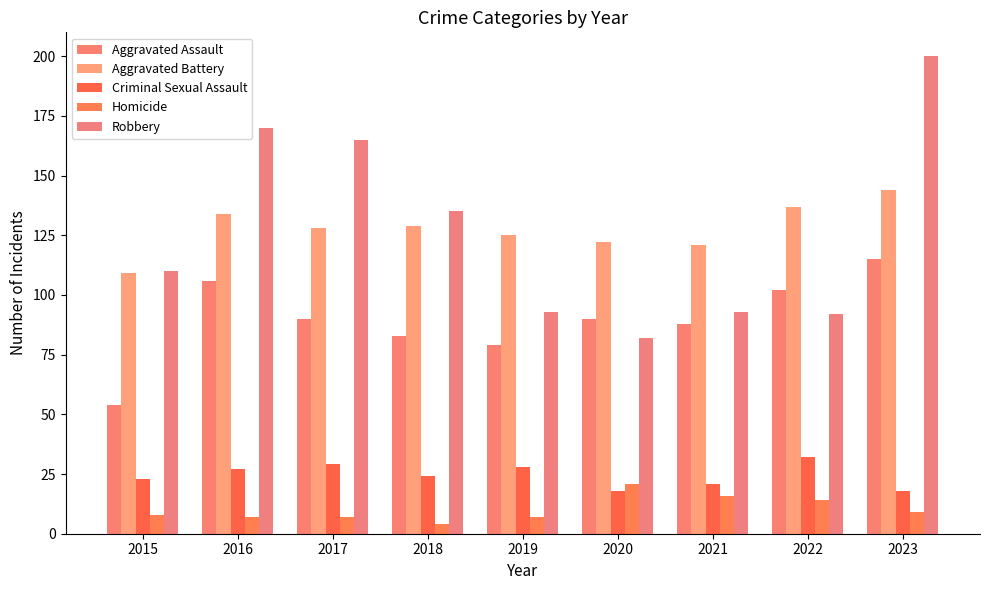

What is the value of the Criminal Sexual Assault bar at the 4th from the left?

24